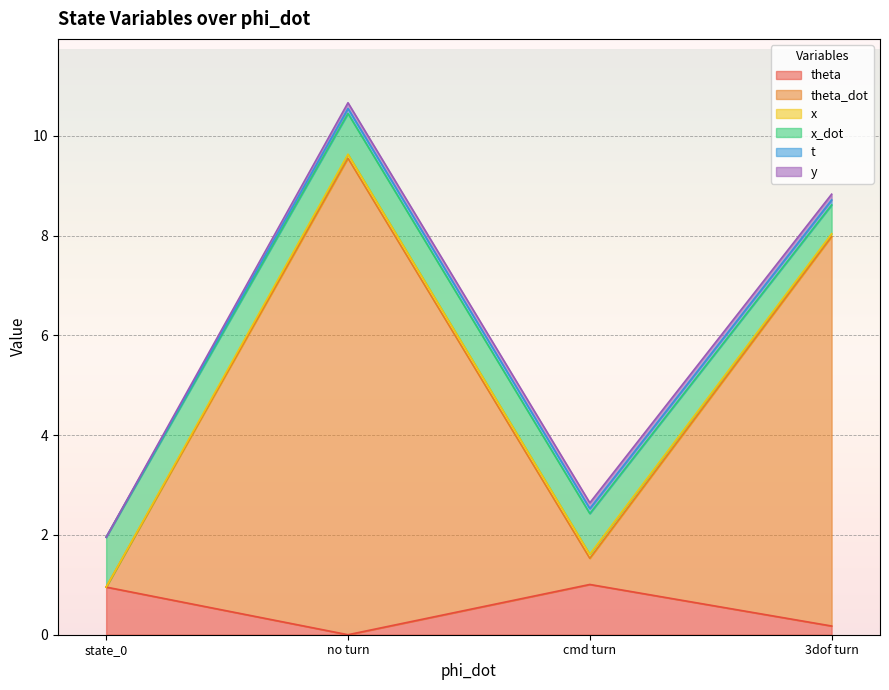

Reading left to right, what are all the values shown in this chart?

theta: 0.0=1.0	0.0=0.0	0.0=1.0	0.0=0.2
theta_dot: 0.0=0.0	0.0=9.6	0.0=0.5	0.0=7.8
x: 0.0=0.0	0.0=0.1	0.0=0.1	0.0=0.1
x_dot: 0.0=1.0	0.0=0.8	0.0=0.8	0.0=0.6
t: 0.0=0.0	0.0=0.1	0.0=0.1	0.0=0.1
y: 0.0=0.0	0.0=0.1	0.0=0.1	0.0=0.1